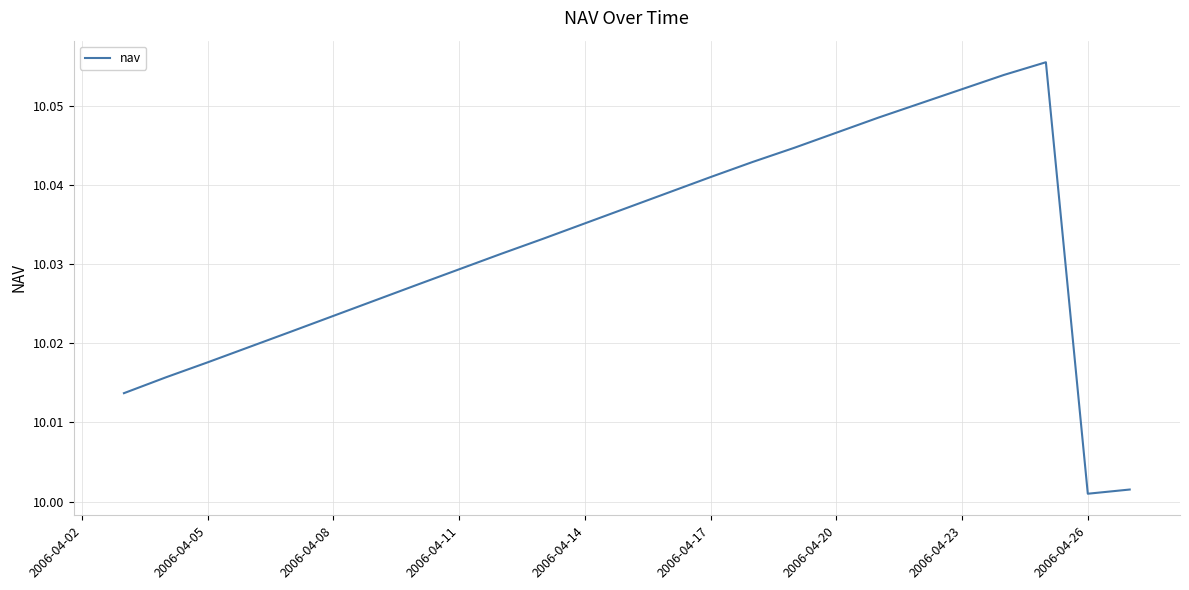

What is the difference between the maximum and minimum values?

0.1